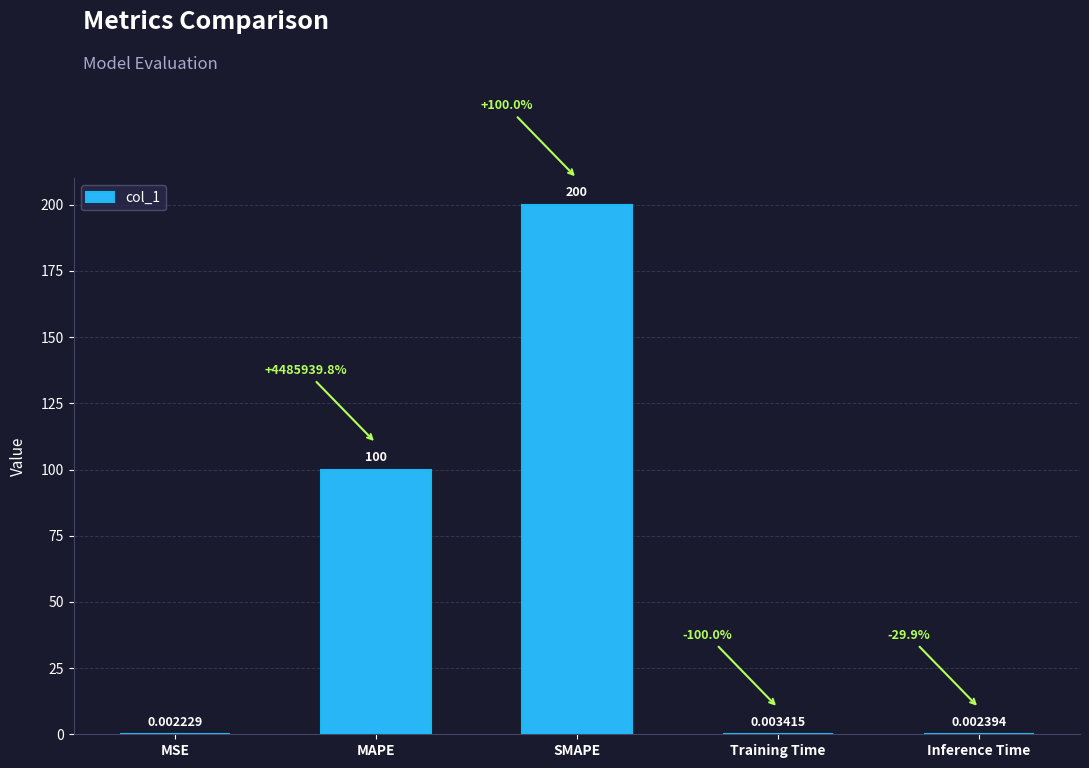

Which category has the highest value across all series?

SMAPE